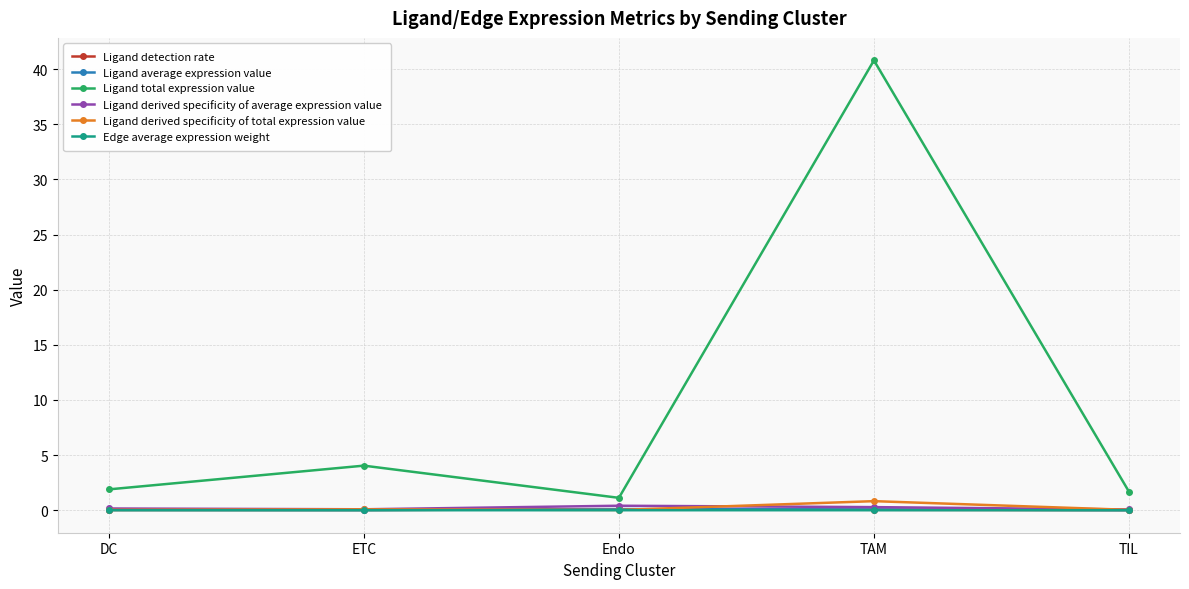

What is the total value across all series at TAM?

42.0